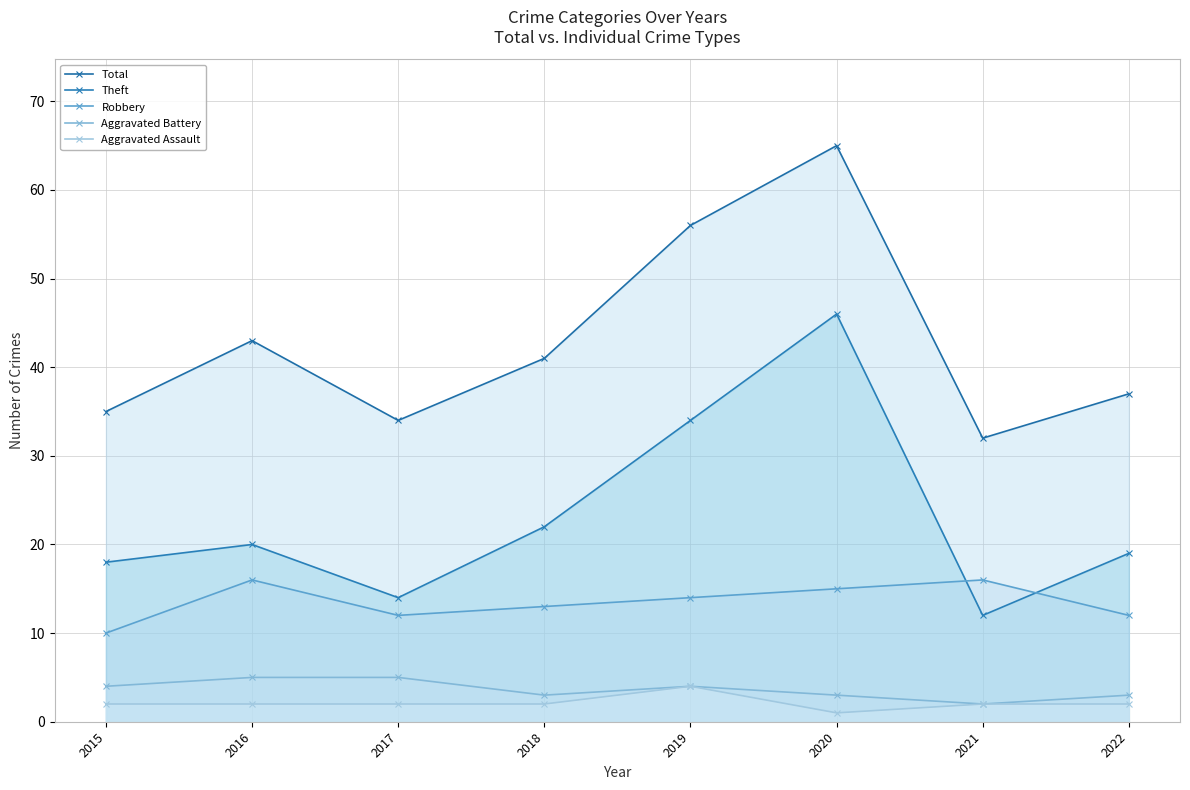

List the series in order of their peak value, highest first.

Total, Theft, Robbery, Aggravated Battery, Aggravated Assault